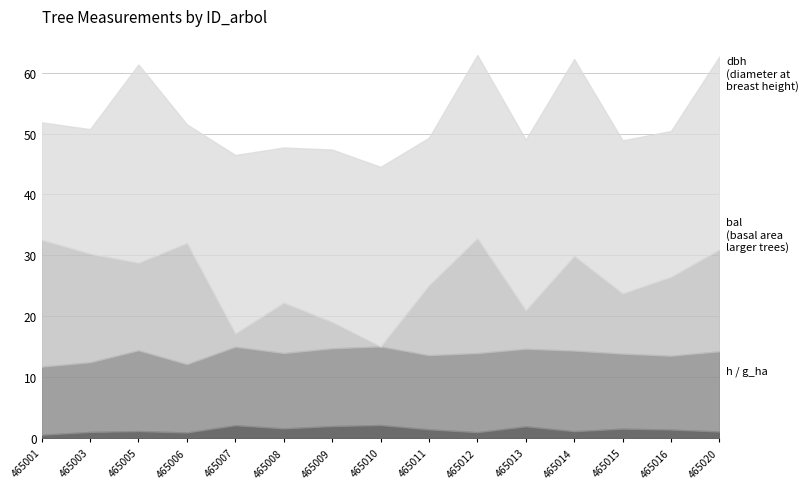

Rank the series at 240465011 from highest to lowest value.

dbh, h, bal, g_ha